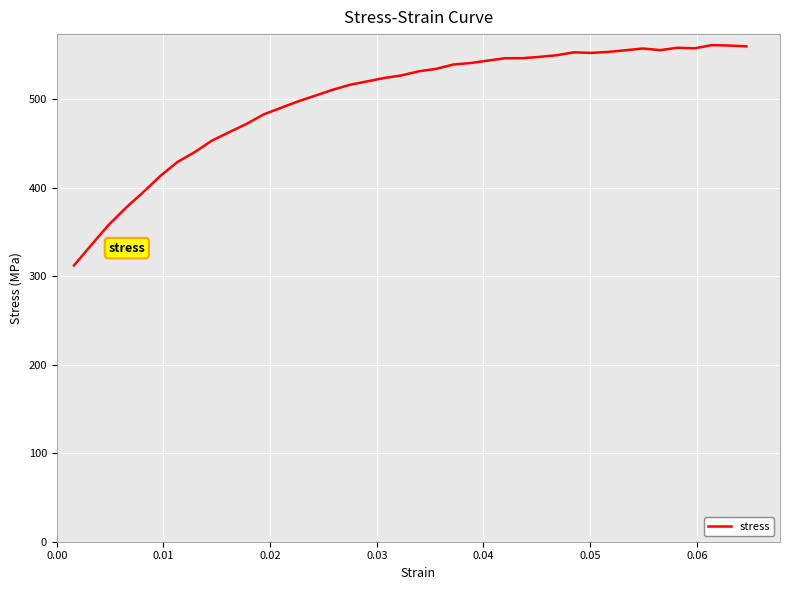

What is the difference between the maximum and minimum values?

248.8